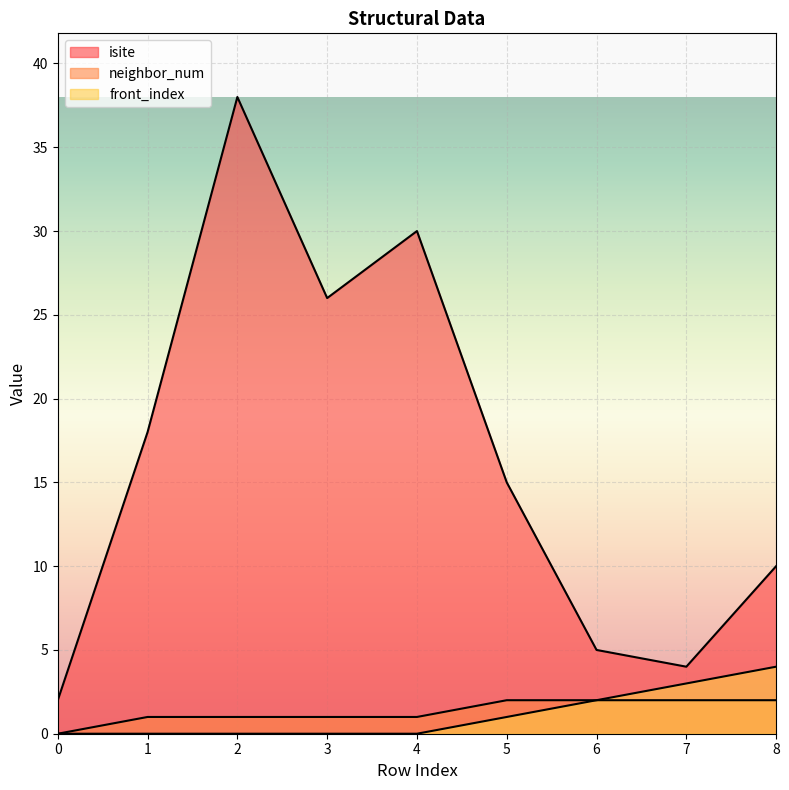

Reading left to right, what are all the values shown in this chart?

isite: 0=2	1=18	2=38	3=26	4=30	5=15	6=5	7=4	8=10
neighbor_num: 0=0	1=1	2=1	3=1	4=1	5=2	6=2	7=2	8=2
front_index: 0=0	1=0	2=0	3=0	4=0	5=1	6=2	7=3	8=4